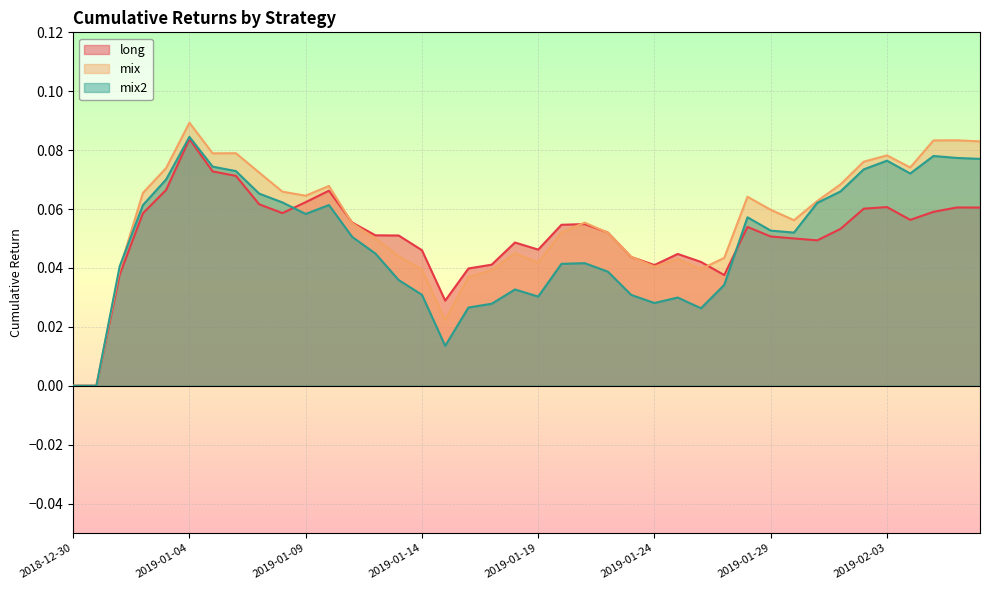

True or false: mix has a value of 0.1 at 2019-01-20.

True